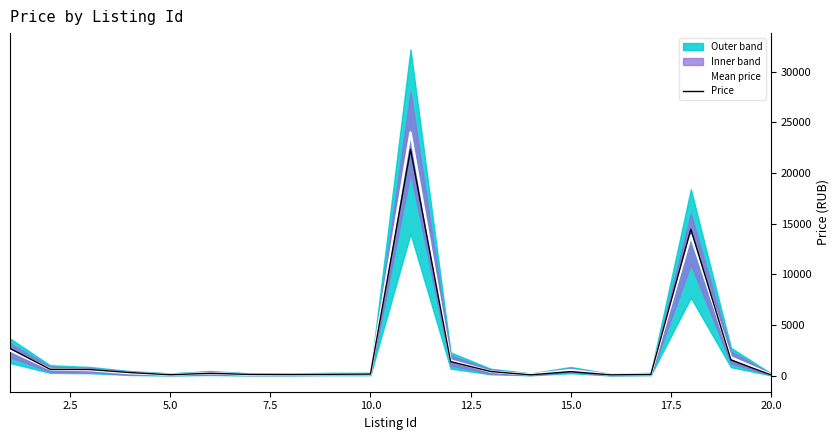

What is the maximum value for Price?

22331.7